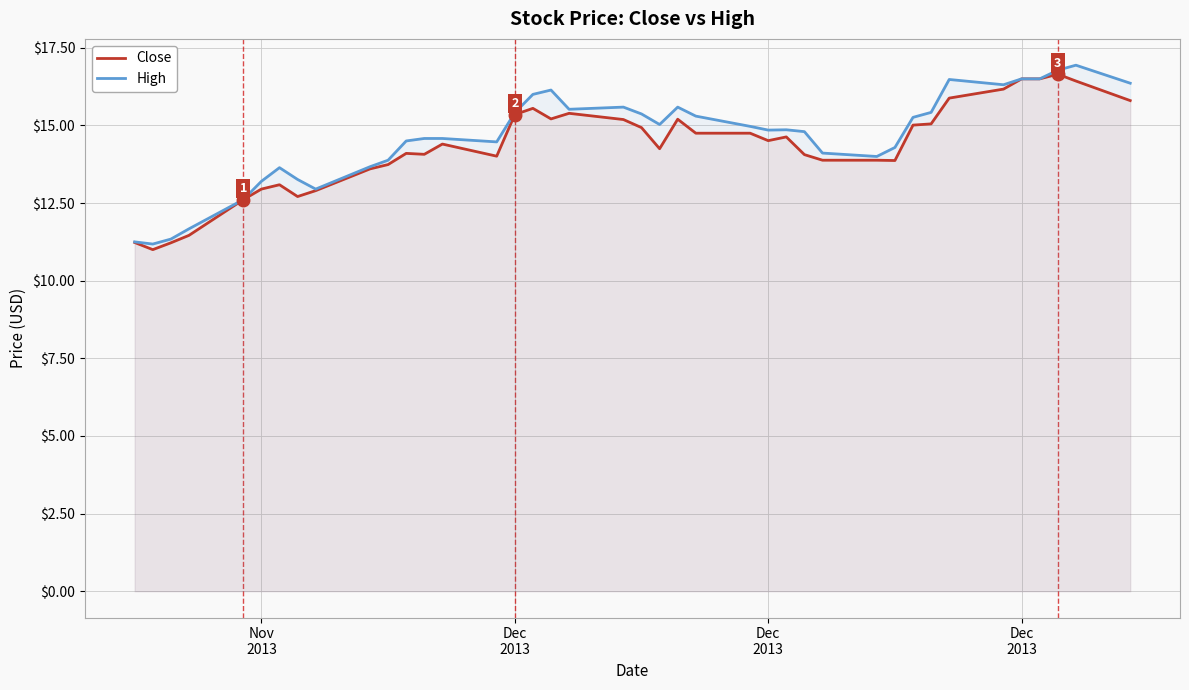

True or false: Close and High intersect in this chart.

False